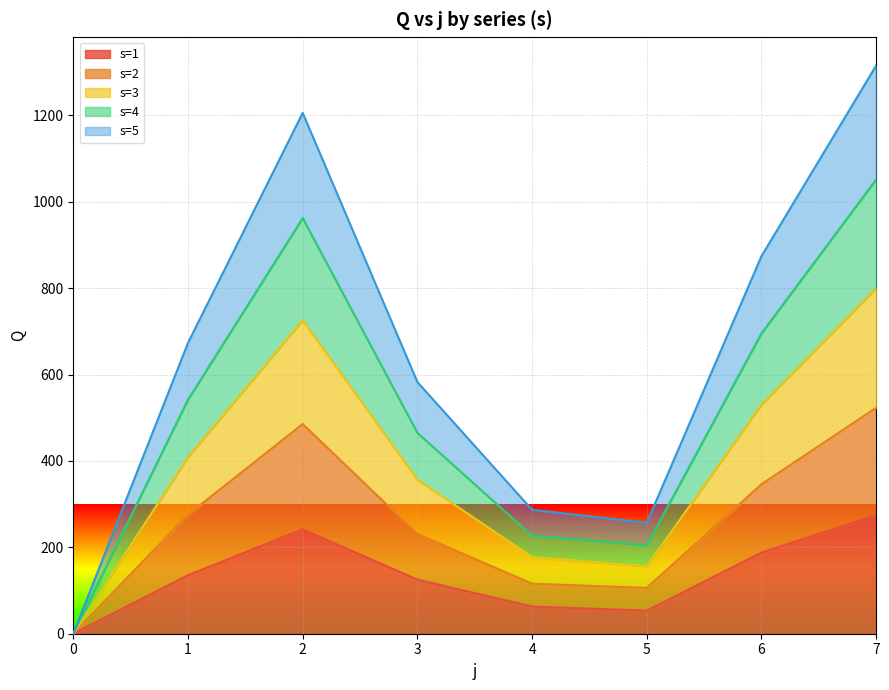

What is the difference between the maximum and second lowest values in the s=3 series?

643.6